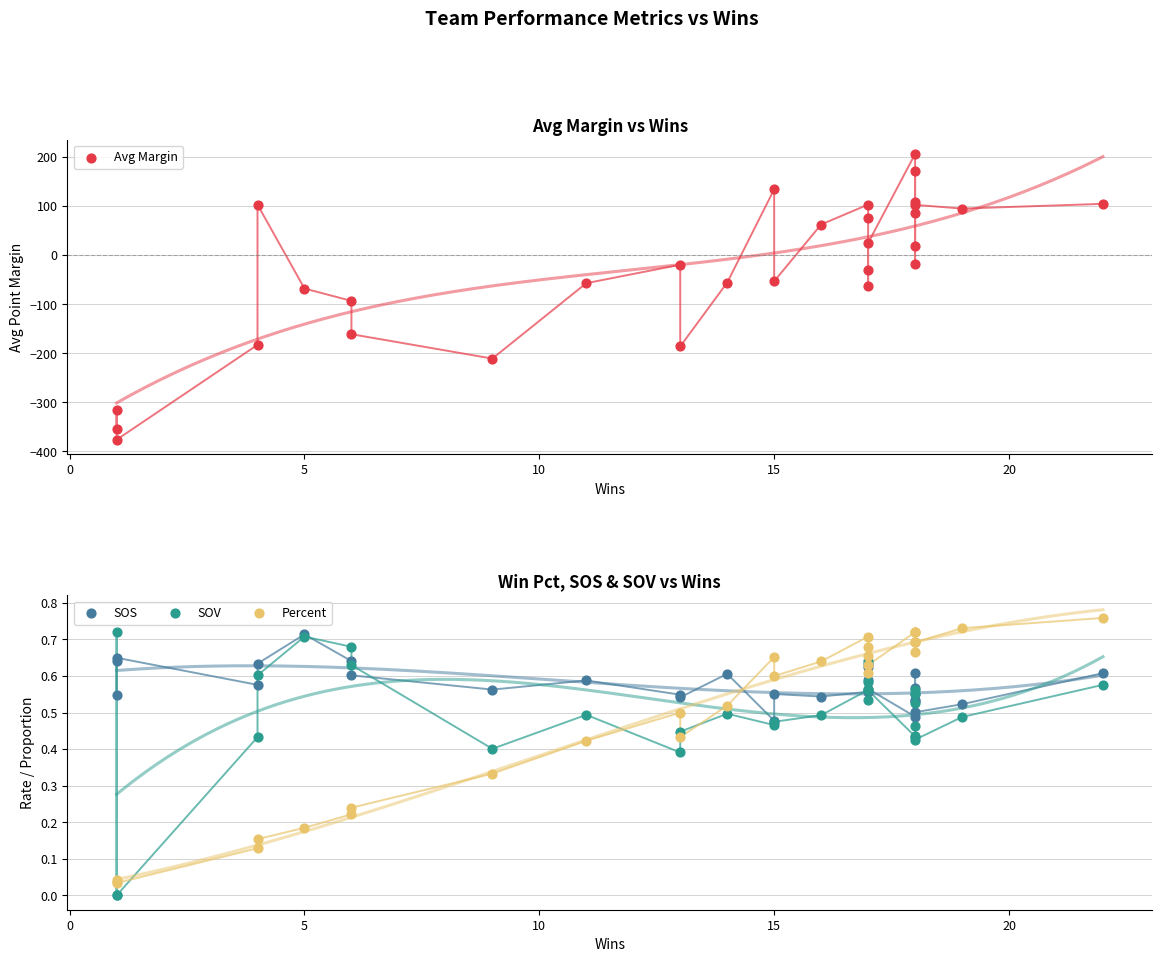

Which series has the widest spread of Y values?

Avg Margin